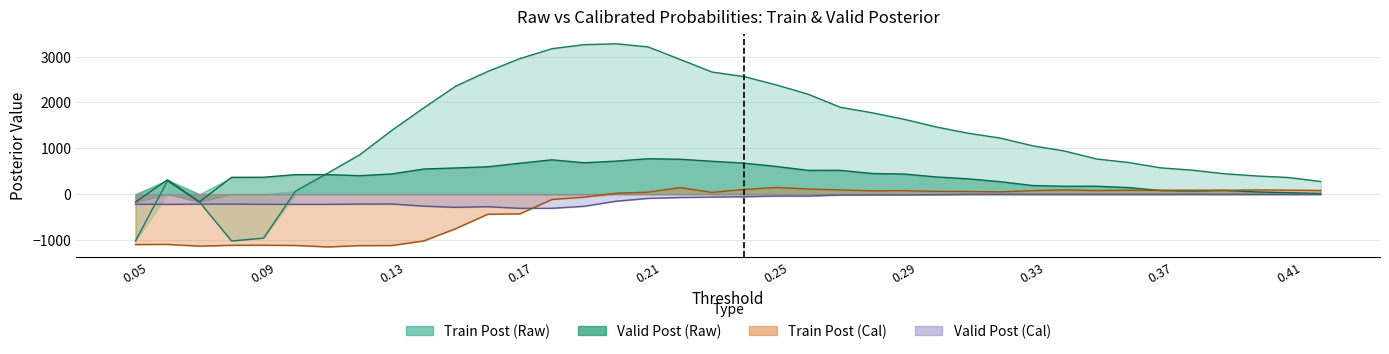

How many times do Valid Post (Cal) and Train Post (Raw) cross each other?

3